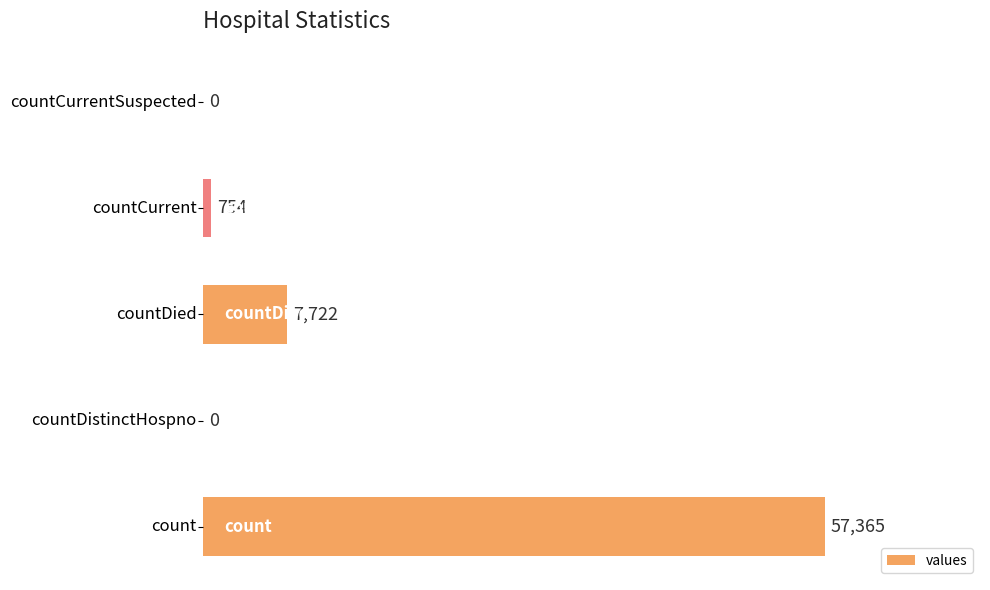

What is the sum of all values?

65841